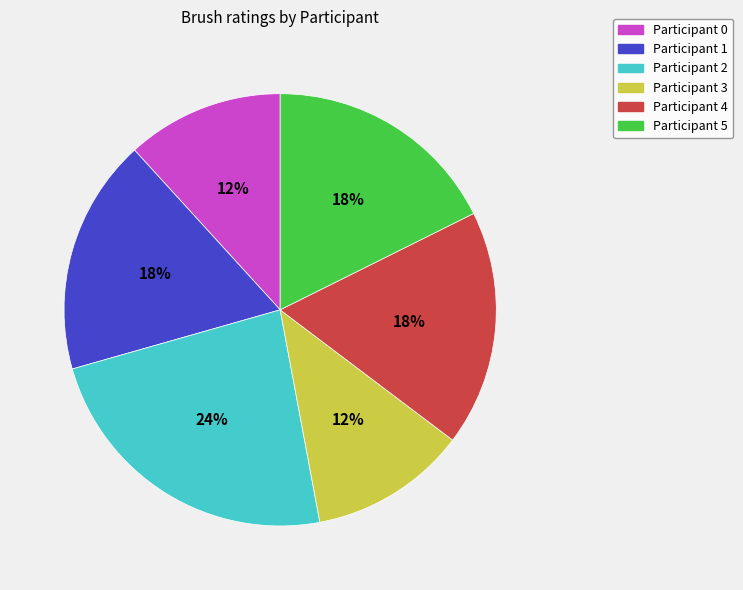

Which has a higher value, Participant 5 or Participant 2?

Participant 2